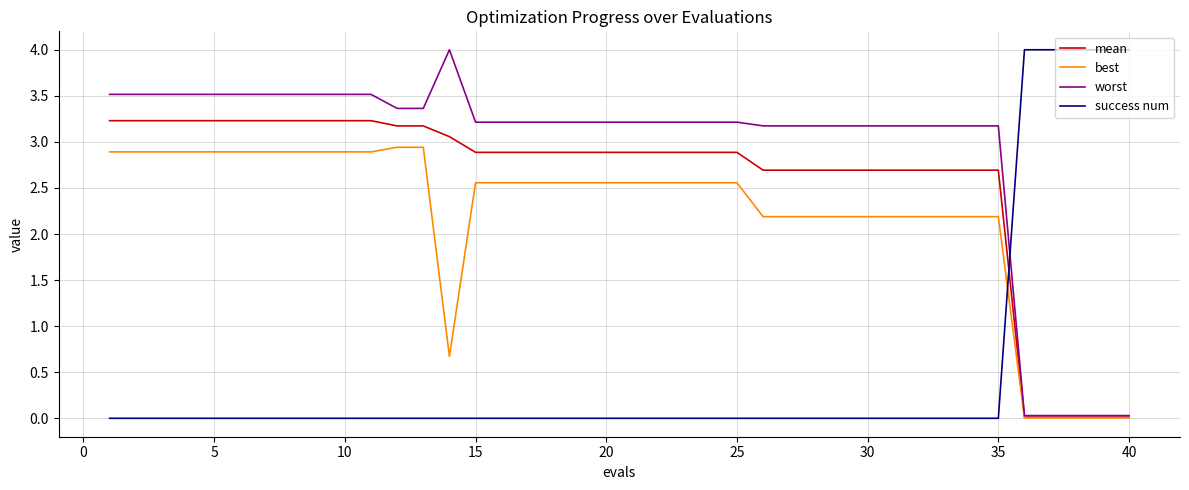

What is the sum of all best values?

88.4